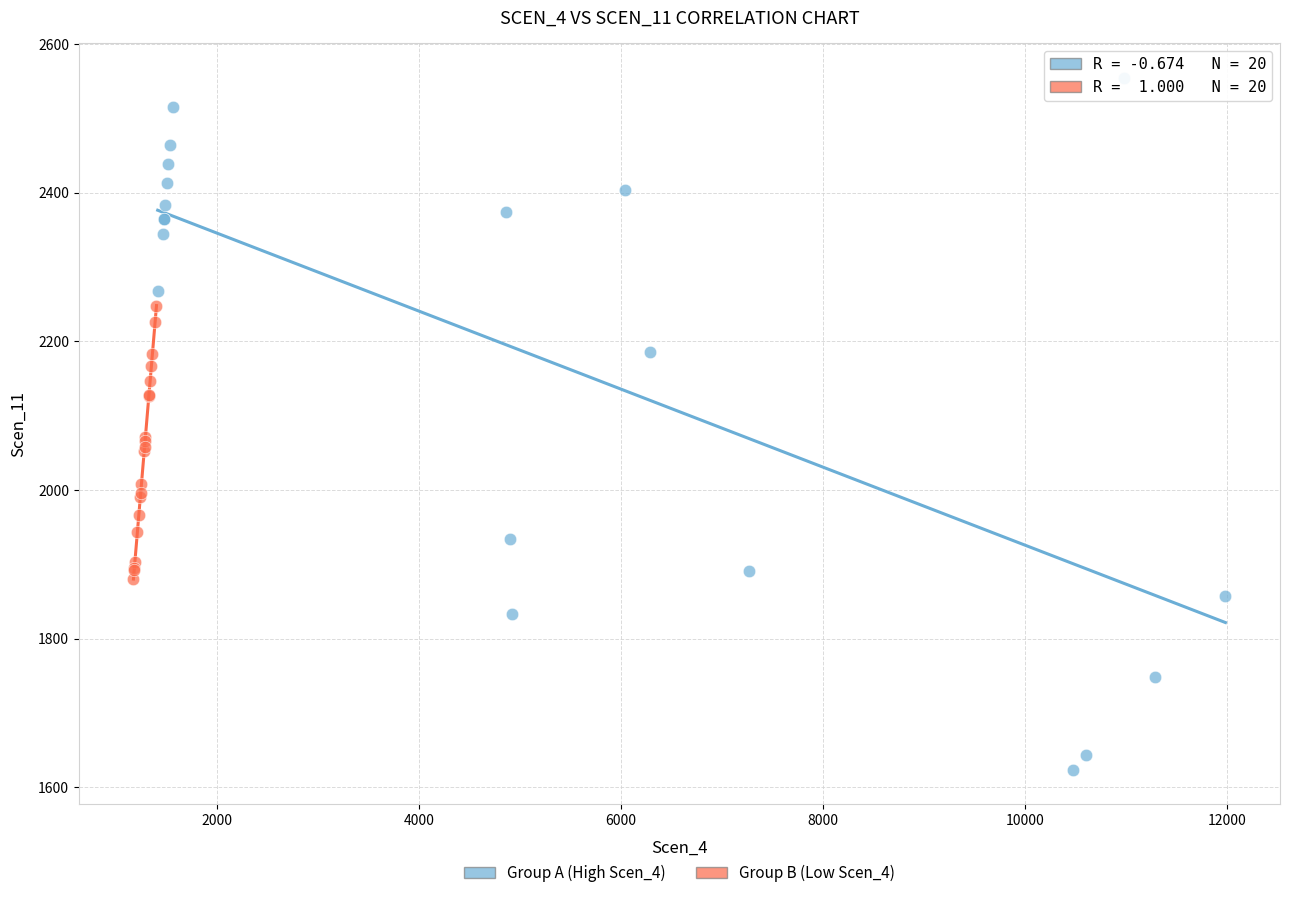

Which series has the widest spread of Y values?

Group A (High Scen_4)